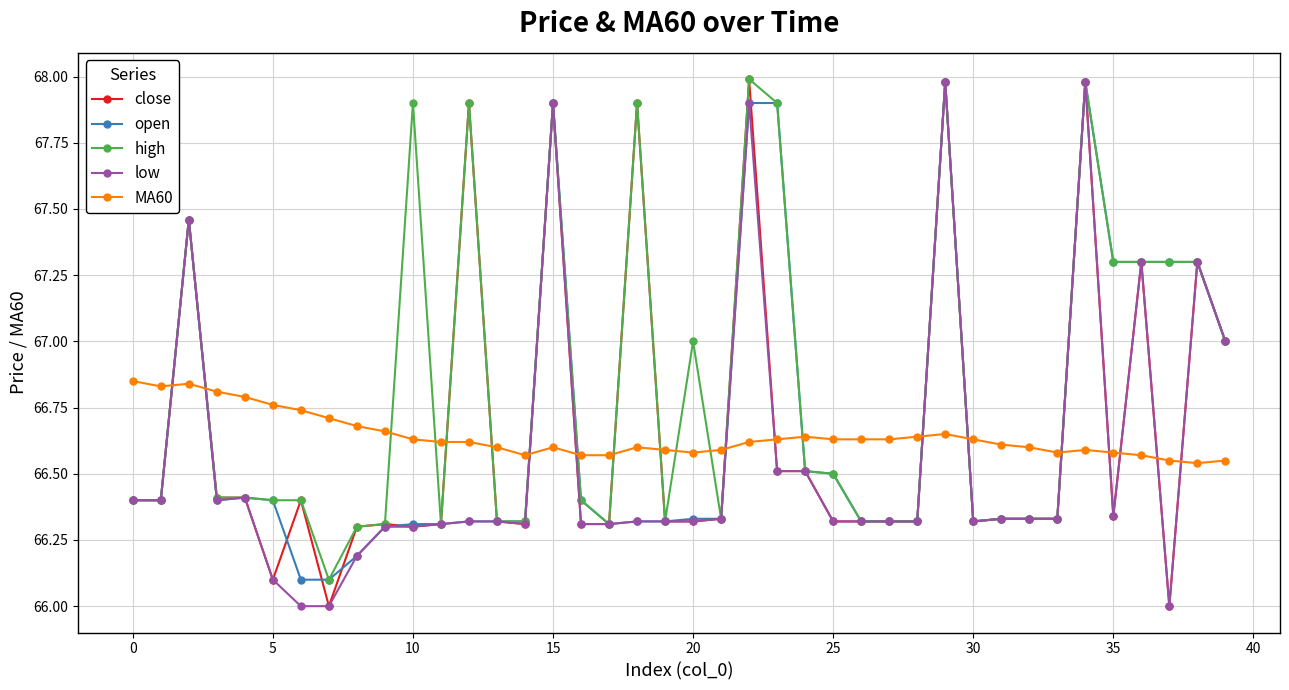

What is the smallest value displayed?

66.0